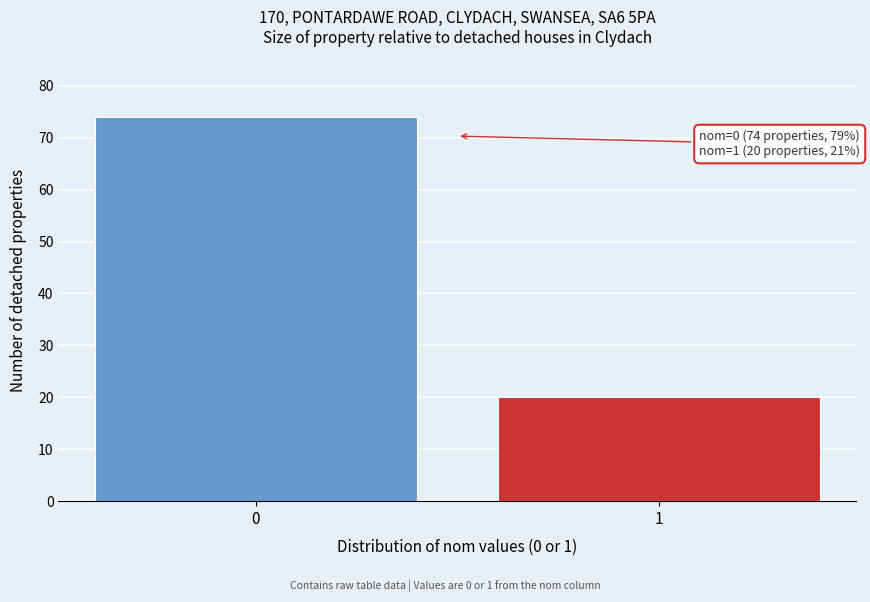

Reading left to right, what are all the values shown in this chart?

0=74	1=20